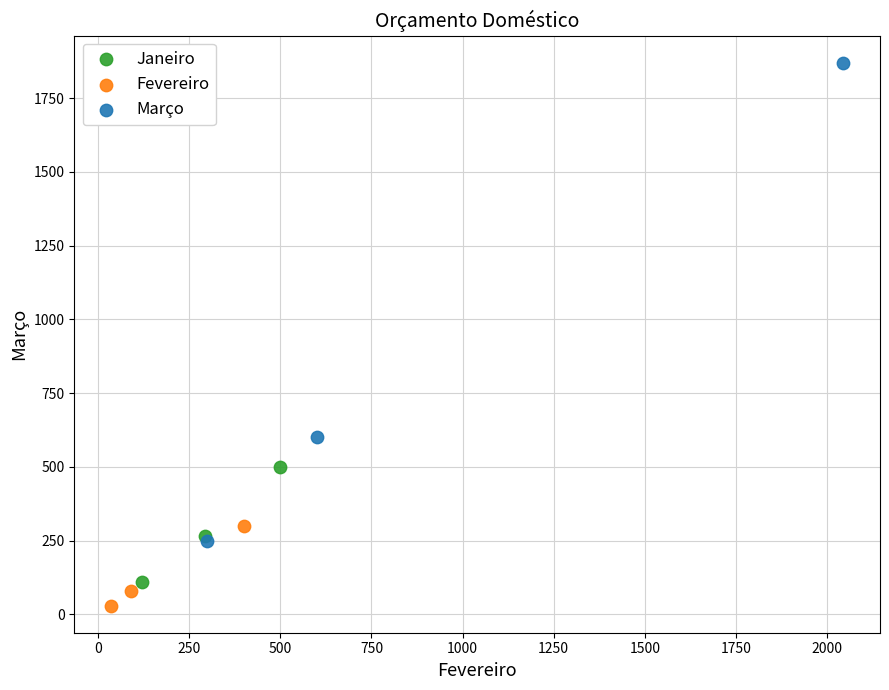

Which series contains the highest Y value?

Março